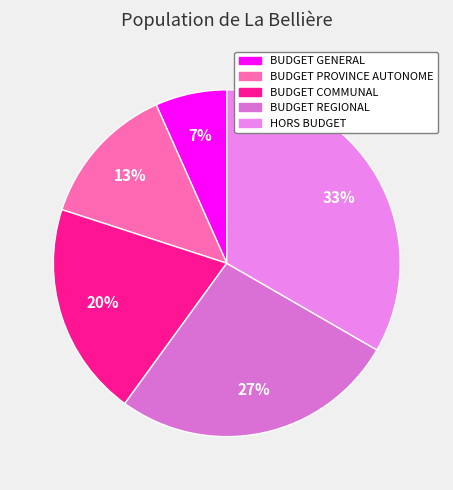

To the nearest percent, what portion does BUDGET REGIONAL represent?

27%